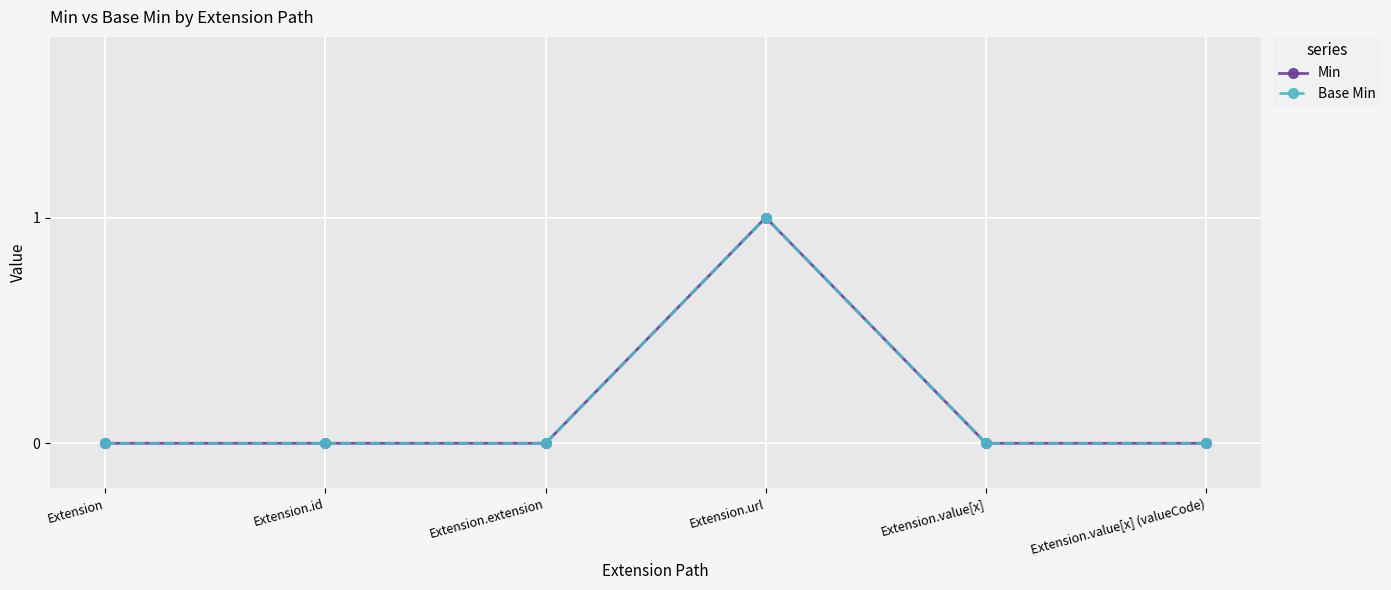

At Extension.value[x] (valueCode), list the series in order from largest to smallest.

Min, Base Min